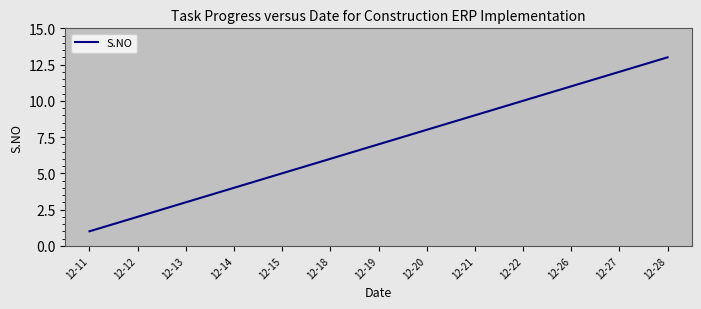

Does the chart display data point markers on the line(s)?

No